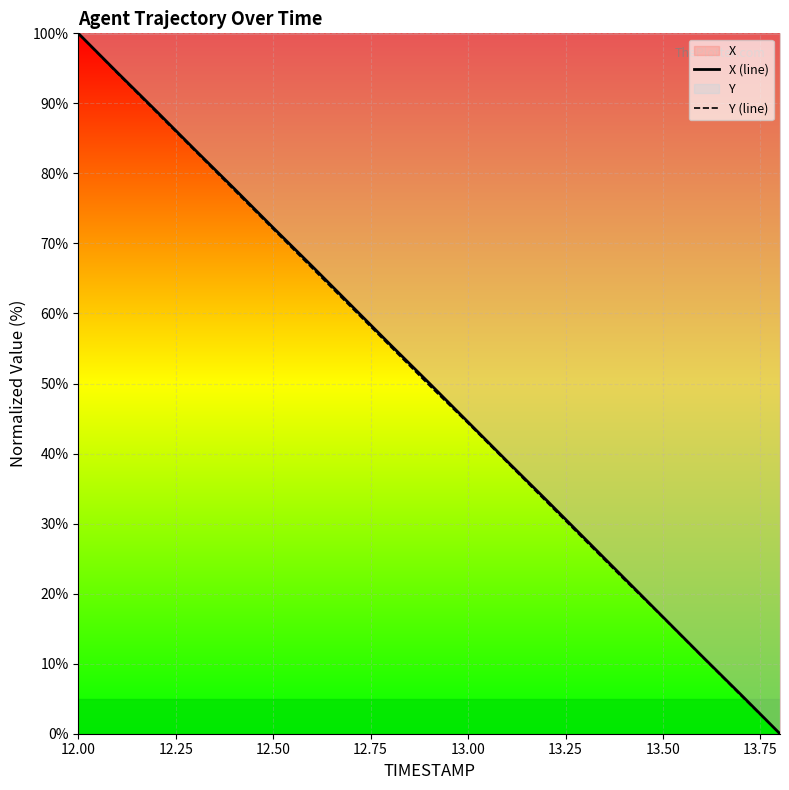

At which label does Y (line) reach its peak?

12.00